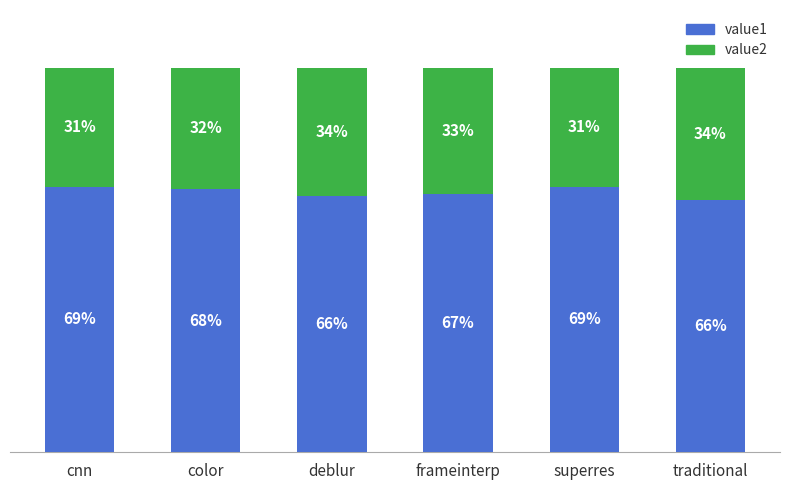

Does the chart contain any negative values?

No